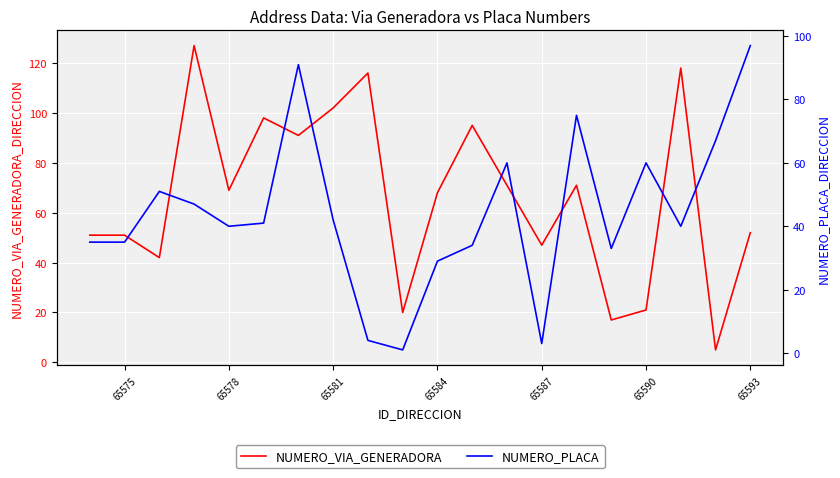

How many interior local peaks does the NUMERO_PLACA series have?

5